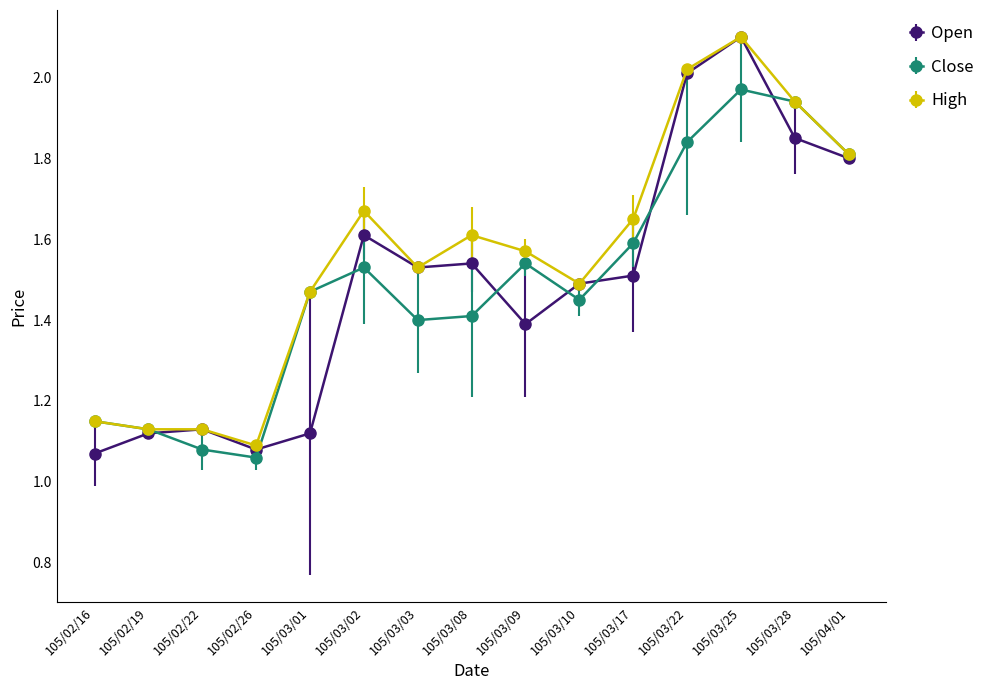

Which series changed the most between 105/02/22 and 105/03/02?

High